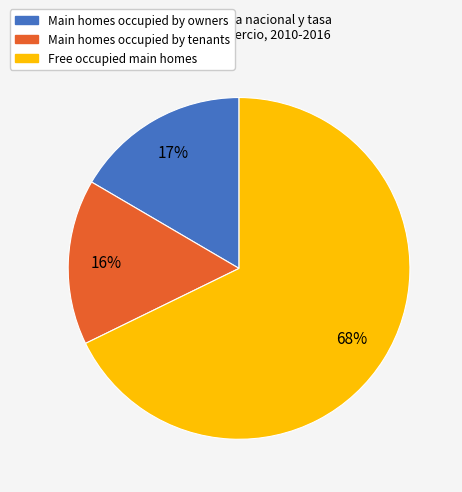

Which has a higher value, Main homes occupied by tenants or Free occupied main homes?

Free occupied main homes